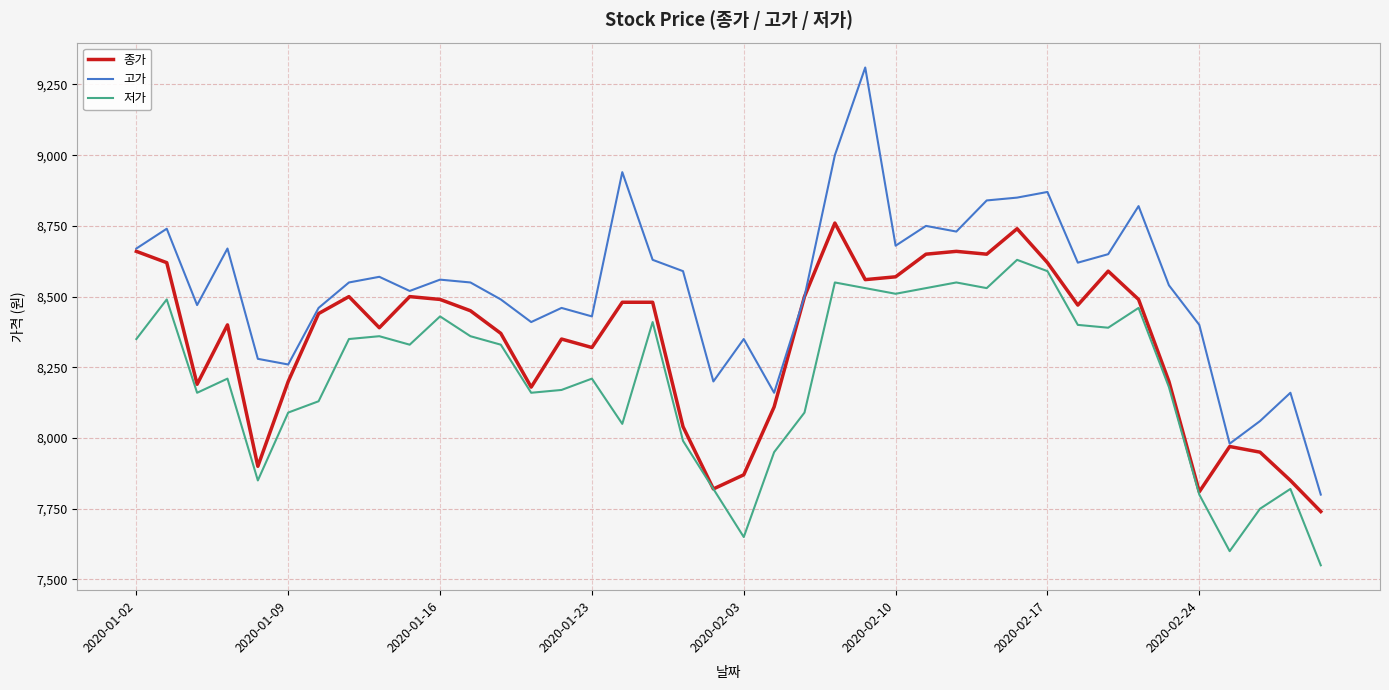

What is the greatest value displayed?

9310